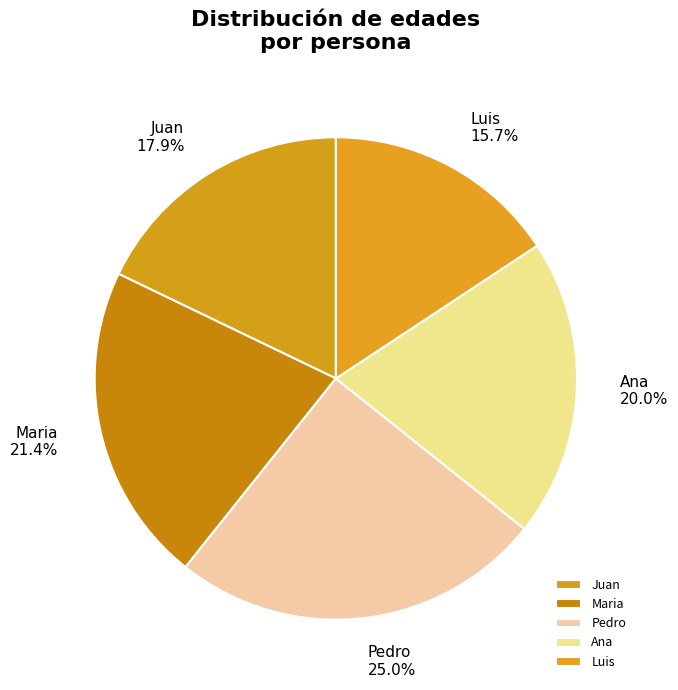

Which category has the biggest portion of the pie?

Pedro